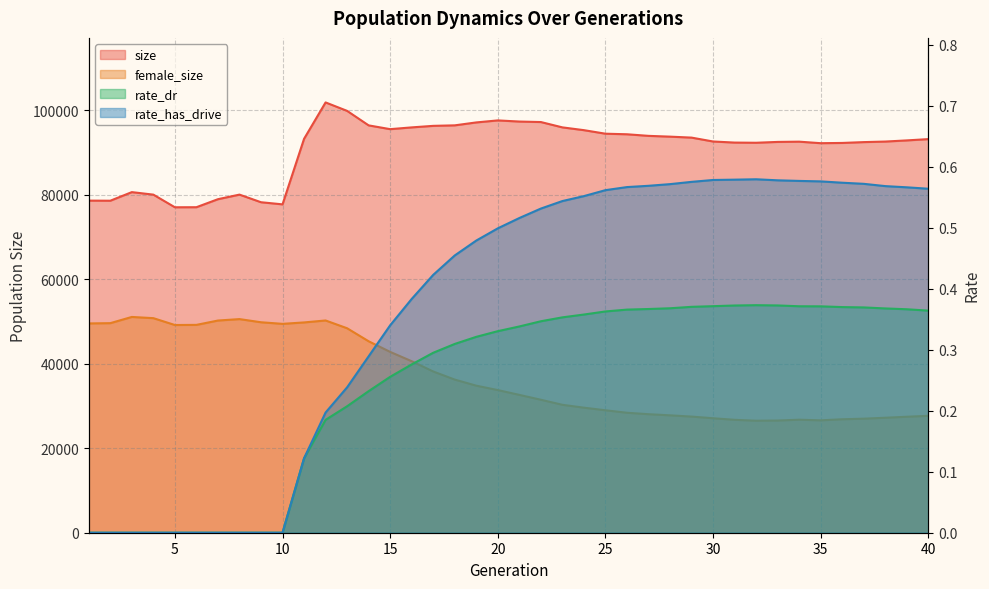

Reading left to right, extract all data points from this chart.

size: 78625.0	78601.0	80637.0	80041.0	77049.0	77064.0	78963.0	80047.0	78243.0	77740.0	93253.0	101870.0	99869.0	96438.0	95544.0	95962.0	96325.0	96446.0	97137.0	97614.0	97345.0	97228.0	95965.0	95306.0	94468.0	94333.0	93957.0	93771.0	93542.0	92622.0	92366.0	92324.0	92522.0	92581.0	92222.0	92280.0	92477.0	92607.0	92881.0	93187.0
female_size: 49549.0	49615.0	51084.0	50798.0	49175.0	49207.0	50234.0	50575.0	49827.0	49450.0	49786.0	50250.0	48407.0	45324.0	42810.0	40603.0	38172.0	36254.0	34814.0	33772.0	32635.0	31482.0	30286.0	29605.0	28990.0	28404.0	28060.0	27794.0	27494.0	27105.0	26731.0	26520.0	26563.0	26755.0	26608.0	26863.0	27000.0	27222.0	27458.0	27680.0
rate_dr: 0.0	0.0	0.0	0.0	0.0	0.0	0.0	0.0	0.0	0.0	0.1	0.2	0.2	0.2	0.3	0.3	0.3	0.3	0.3	0.3	0.3	0.3	0.4	0.4	0.4	0.4	0.4	0.4	0.4	0.4	0.4	0.4	0.4	0.4	0.4	0.4	0.4	0.4	0.4	0.4
rate_has_drive: 0.0	0.0	0.0	0.0	0.0	0.0	0.0	0.0	0.0	0.0	0.1	0.2	0.2	0.3	0.3	0.4	0.4	0.5	0.5	0.5	0.5	0.5	0.5	0.6	0.6	0.6	0.6	0.6	0.6	0.6	0.6	0.6	0.6	0.6	0.6	0.6	0.6	0.6	0.6	0.6